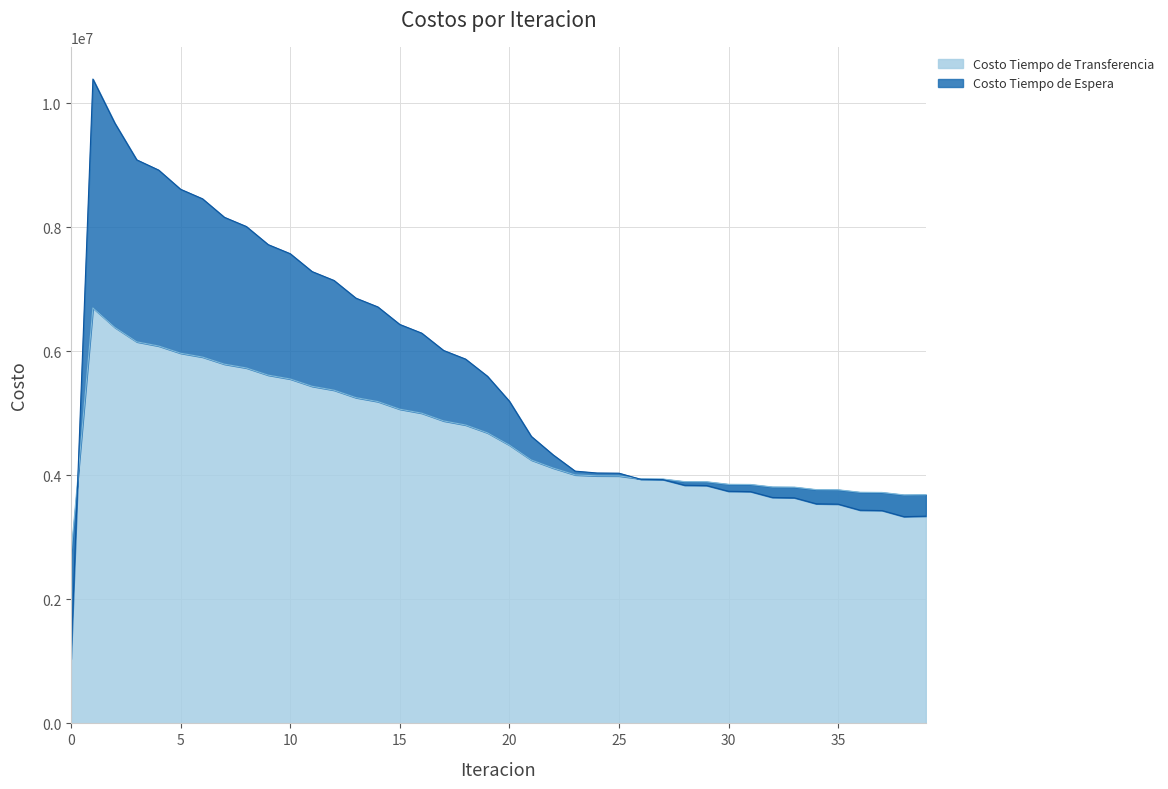

Where does the Costo Tiempo de Transferencia series first go above 4488018?

1